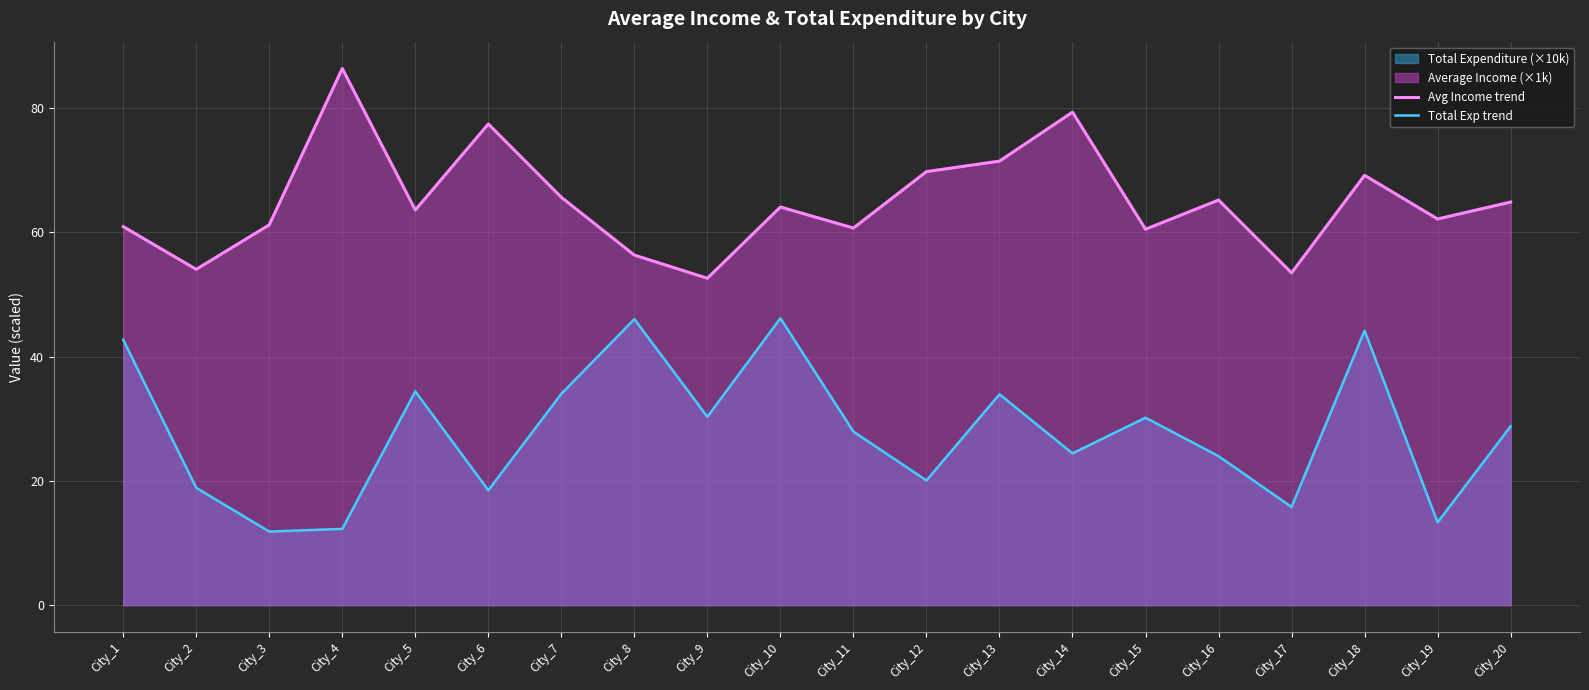

How many data points in Avg Income trend are above 64?

10